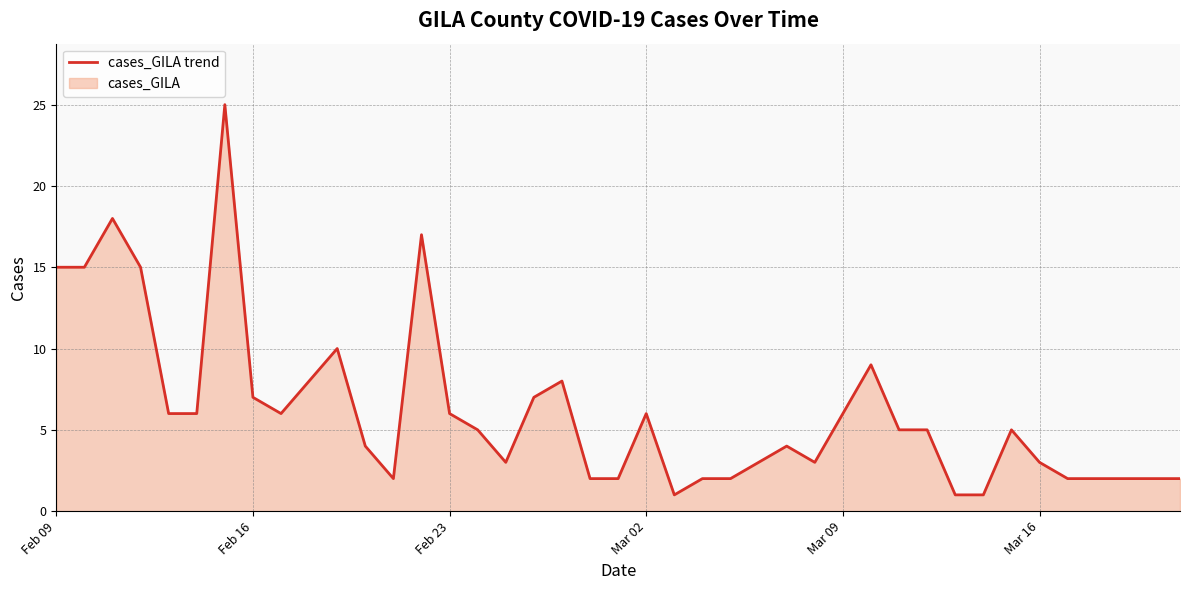

What is the difference between the maximum and minimum values?

24